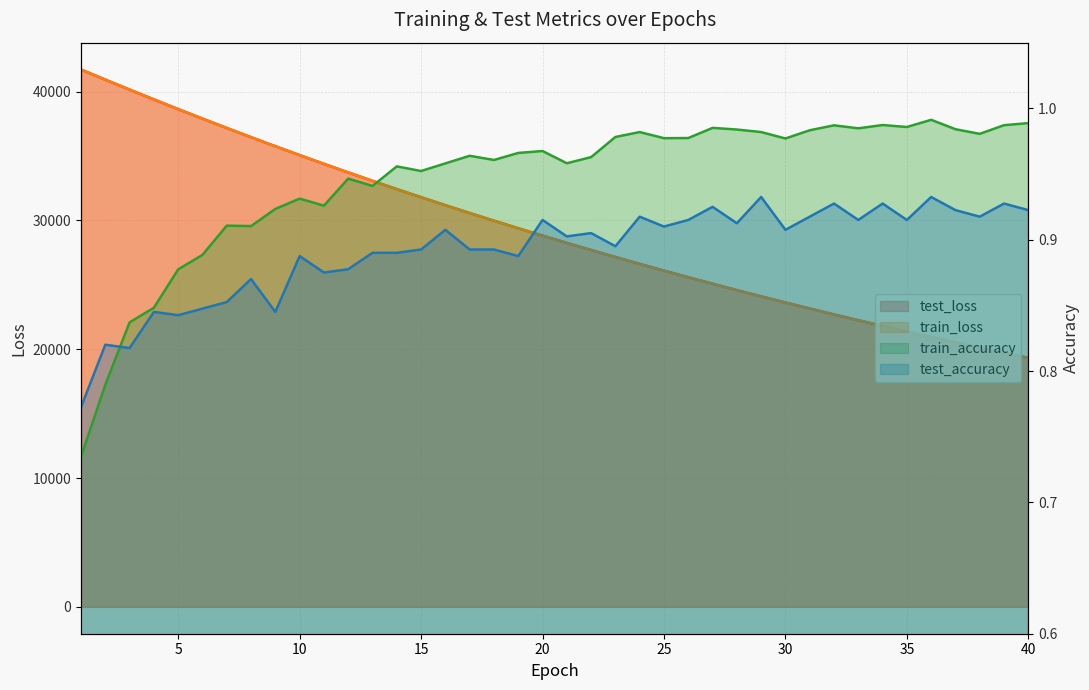

True or false: train_accuracy and train_loss intersect in this chart.

False